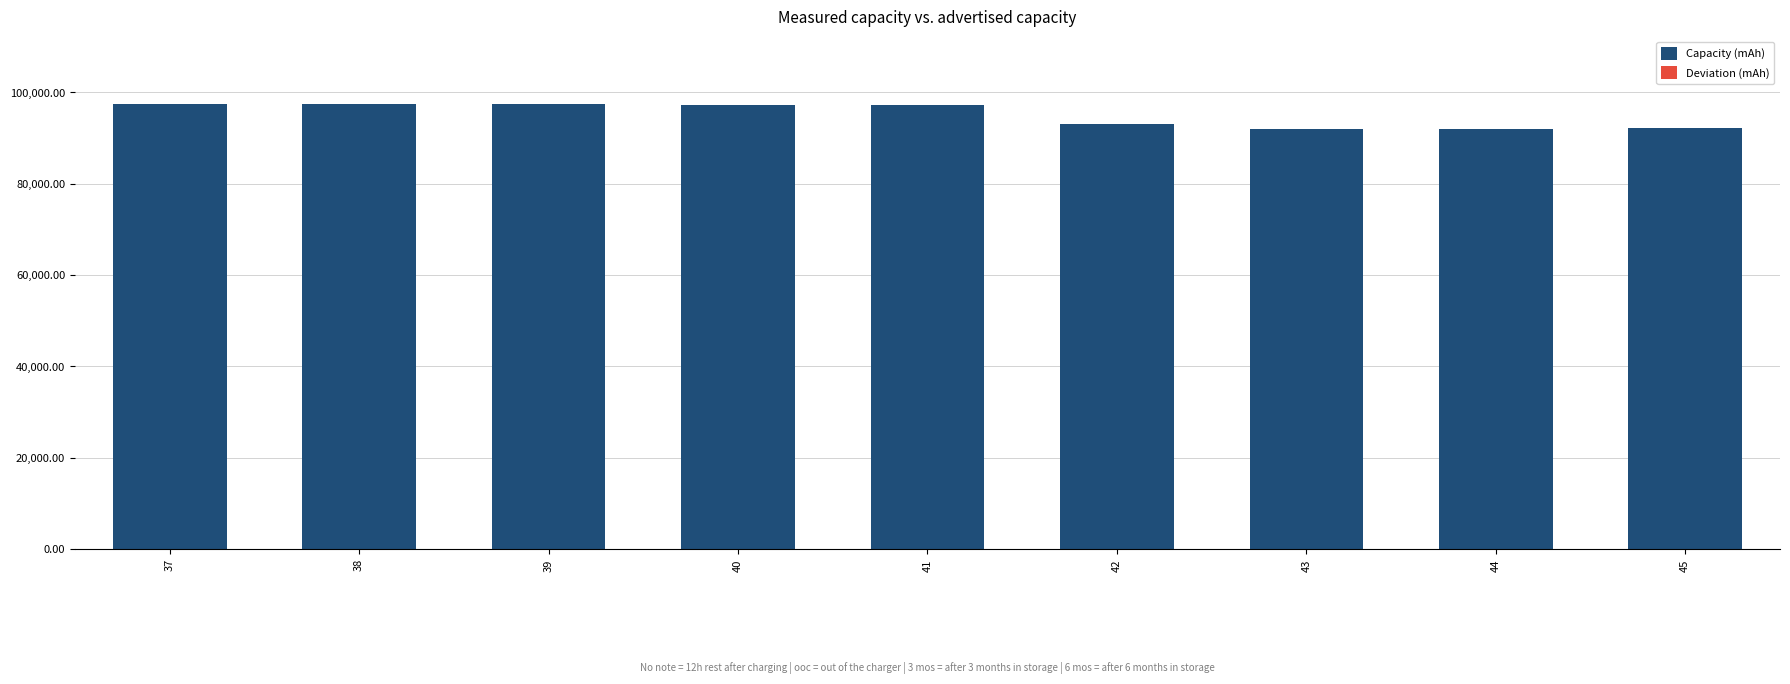

Is it true that the value at 45 is 92173.5?

True